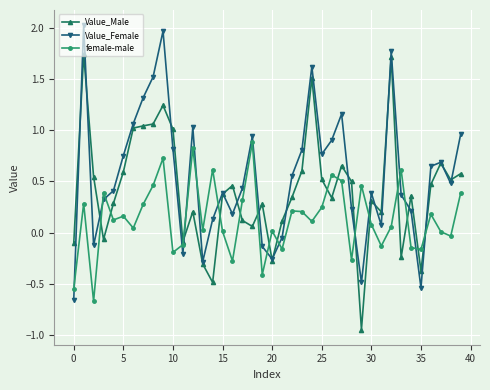

Which series has the largest total across all categories?

Value_Female